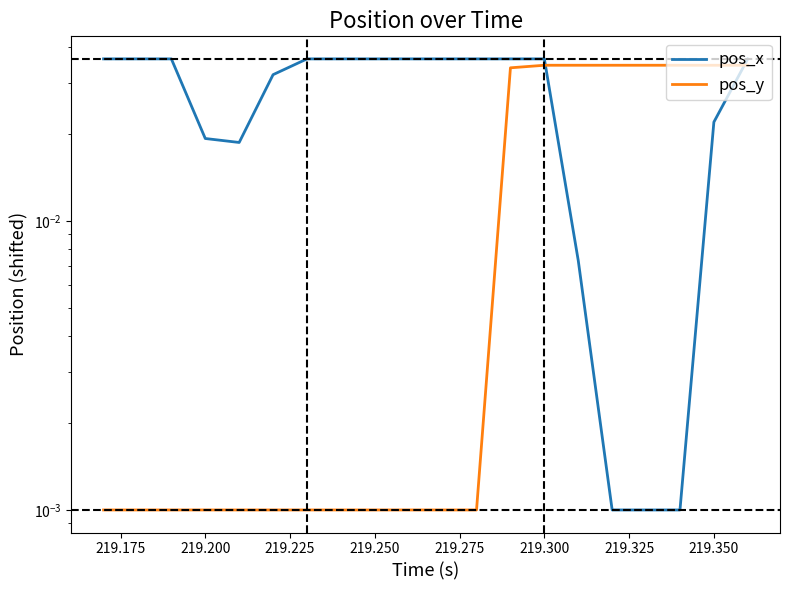

List the series in order of their overall mean, highest first.

pos_x, pos_y